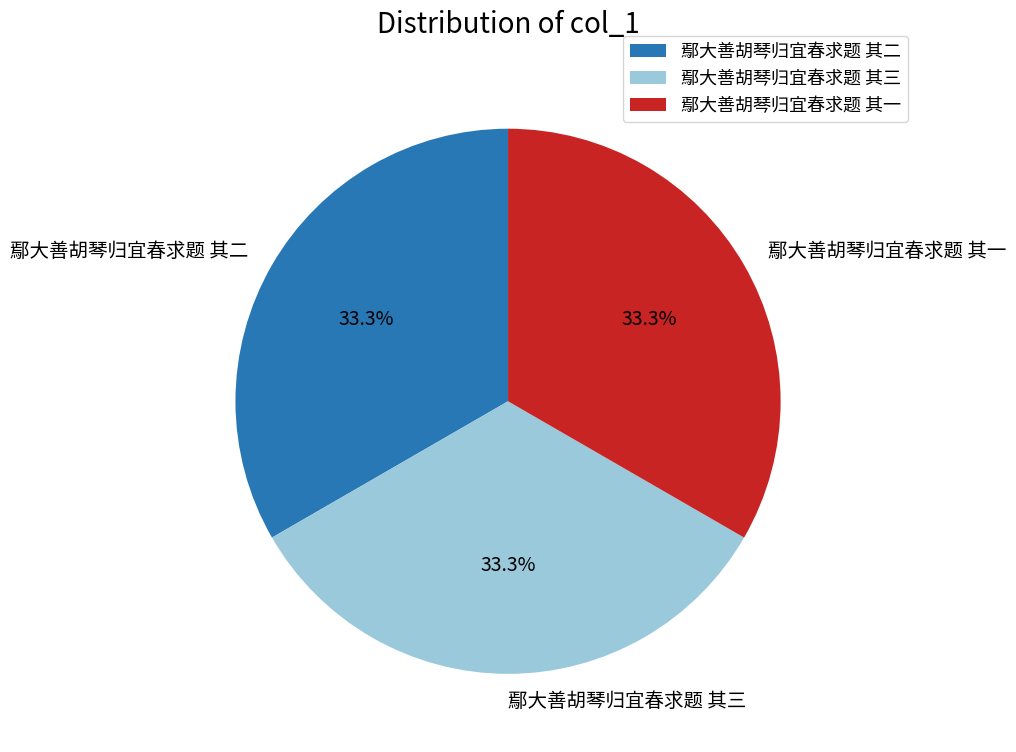

What is the ratio of the value at 鄢大善胡琴归宜春求题 其三 to the value at 鄢大善胡琴归宜春求题 其一?

1.0